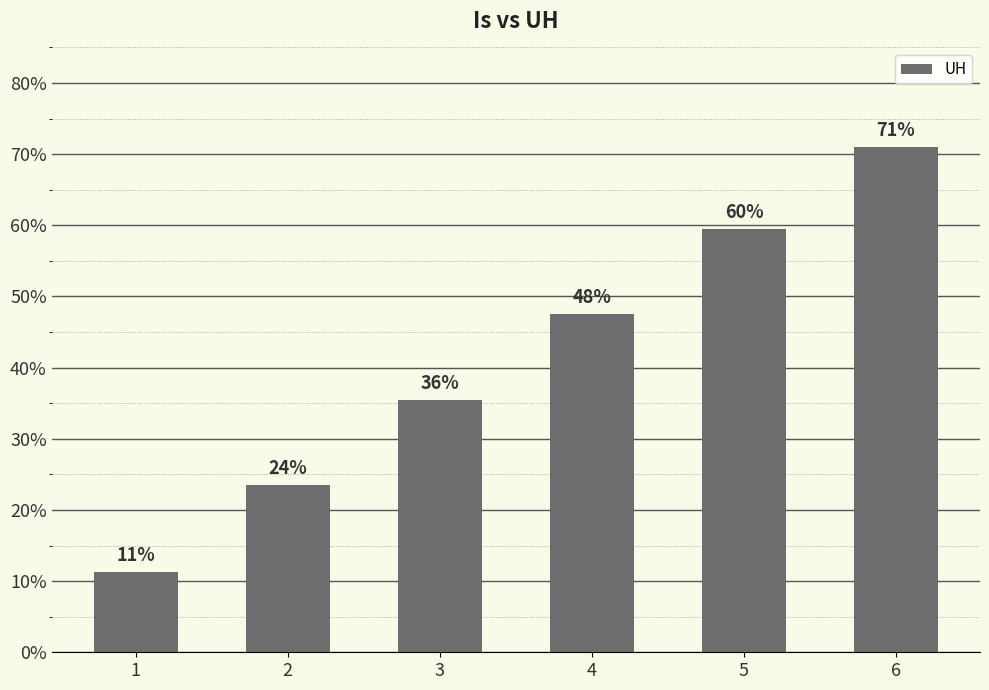

The value at 4 is 0.1. True or false?

False